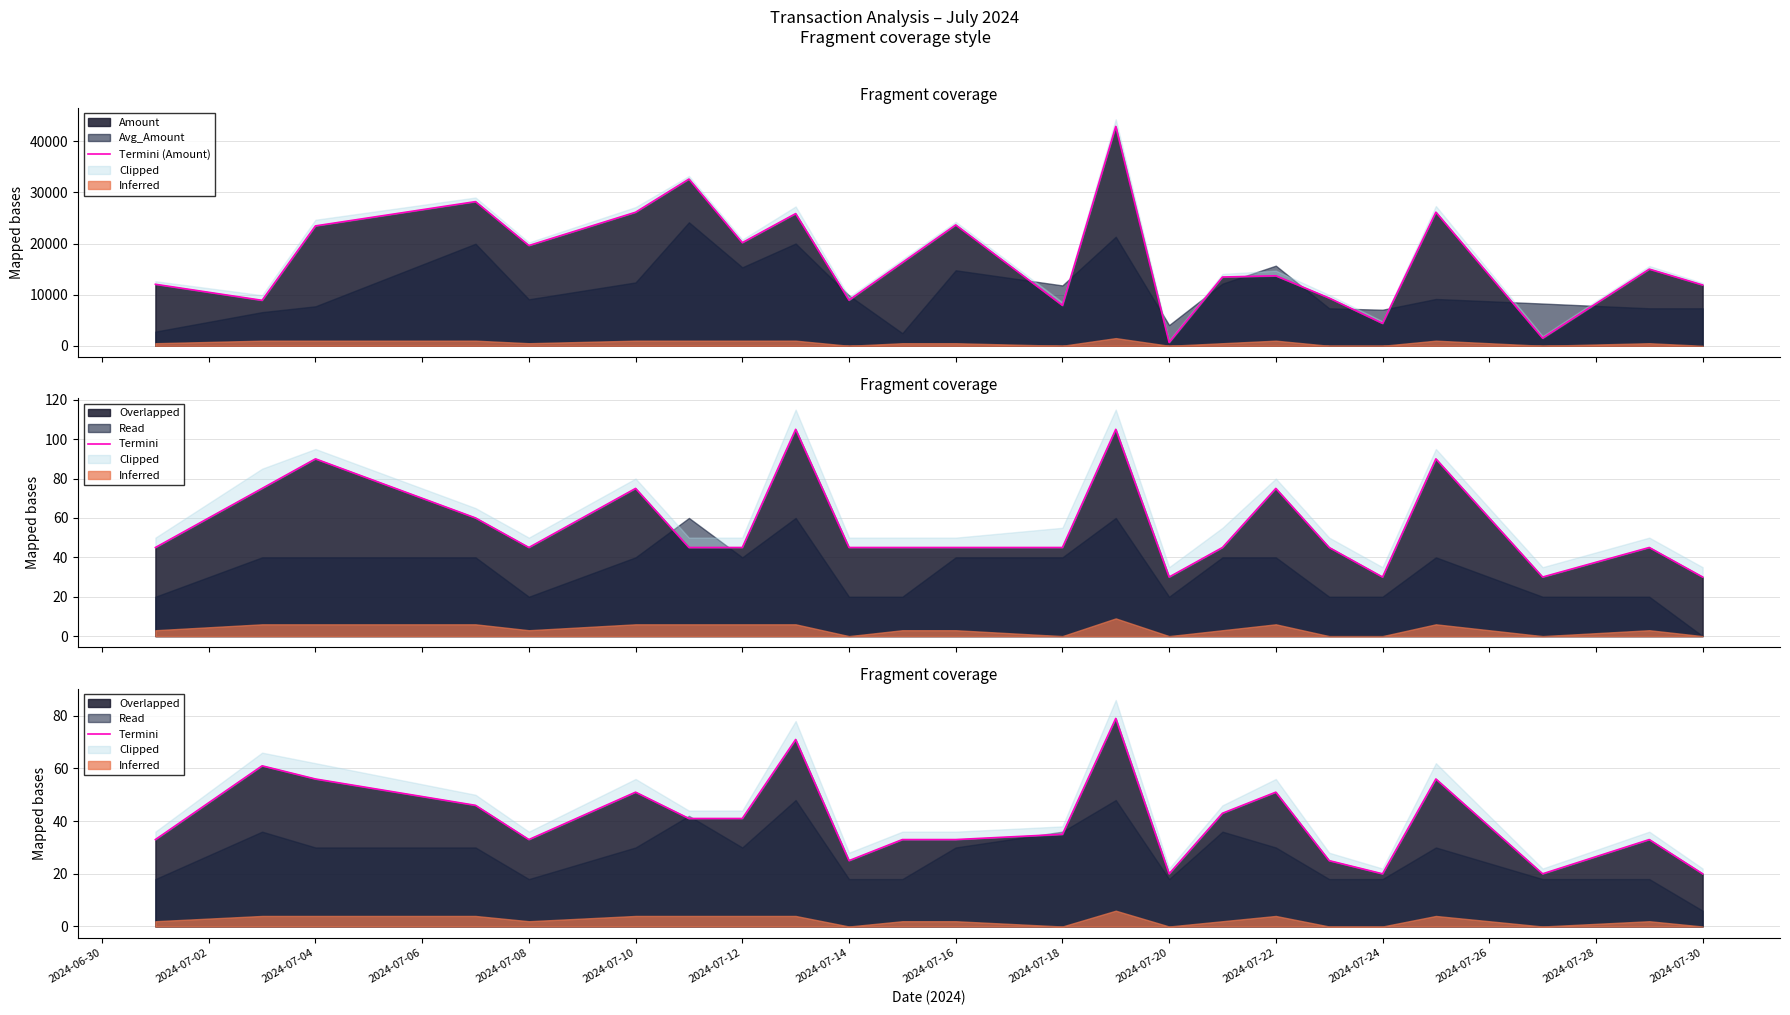

Between 2024-07-20 and 2024-07-22, which series saw the biggest shift?

Termini (Amount)